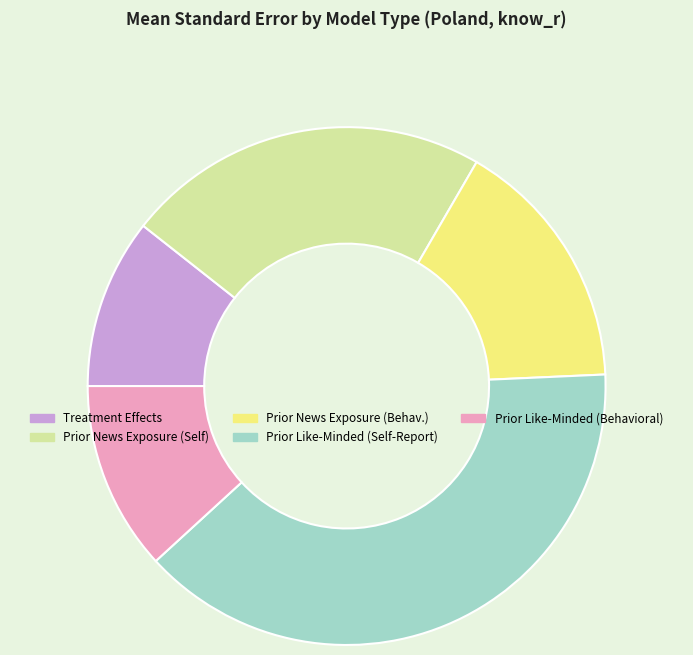

How many slices are in this pie chart?

5